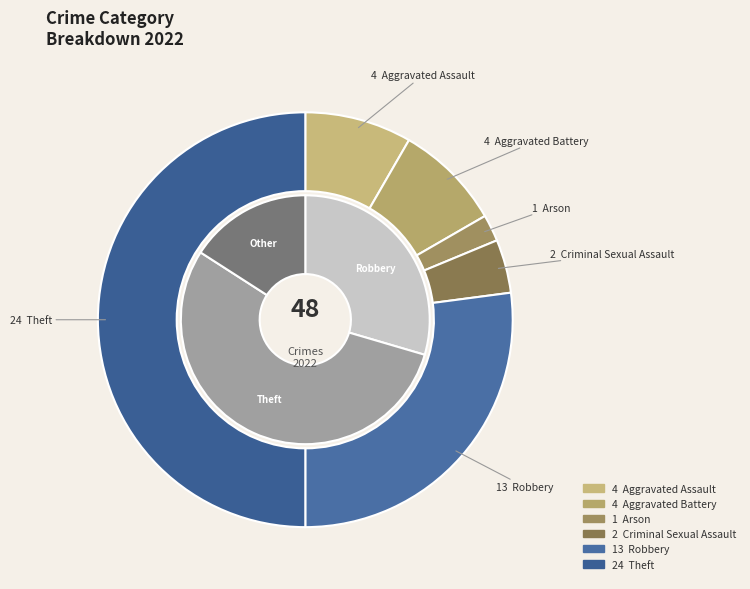

To the nearest percent, what is the combined percentage of Aggravated Battery and Aggravated Assault?

17%